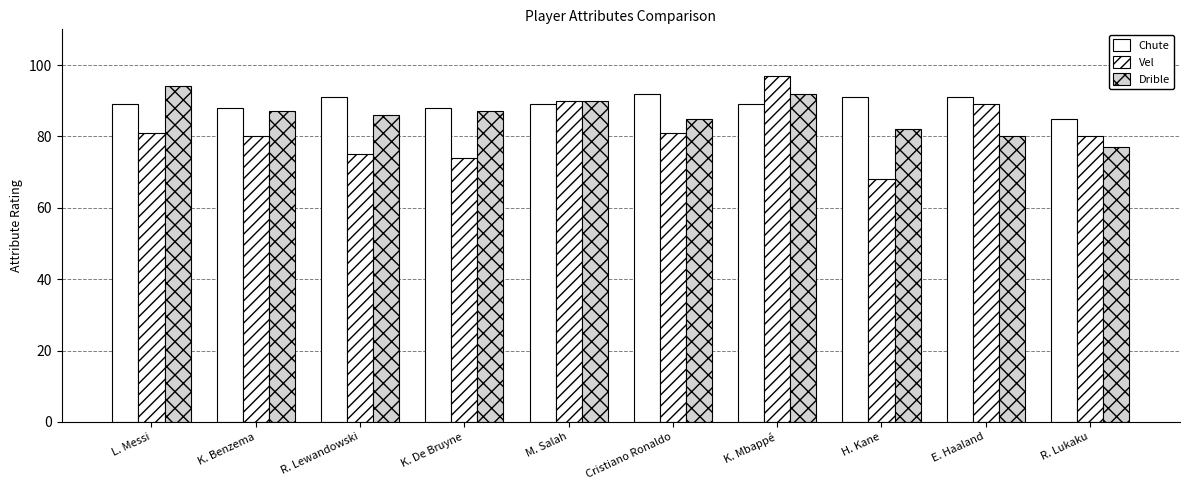

How many Drible values are between 82 and 90?

6